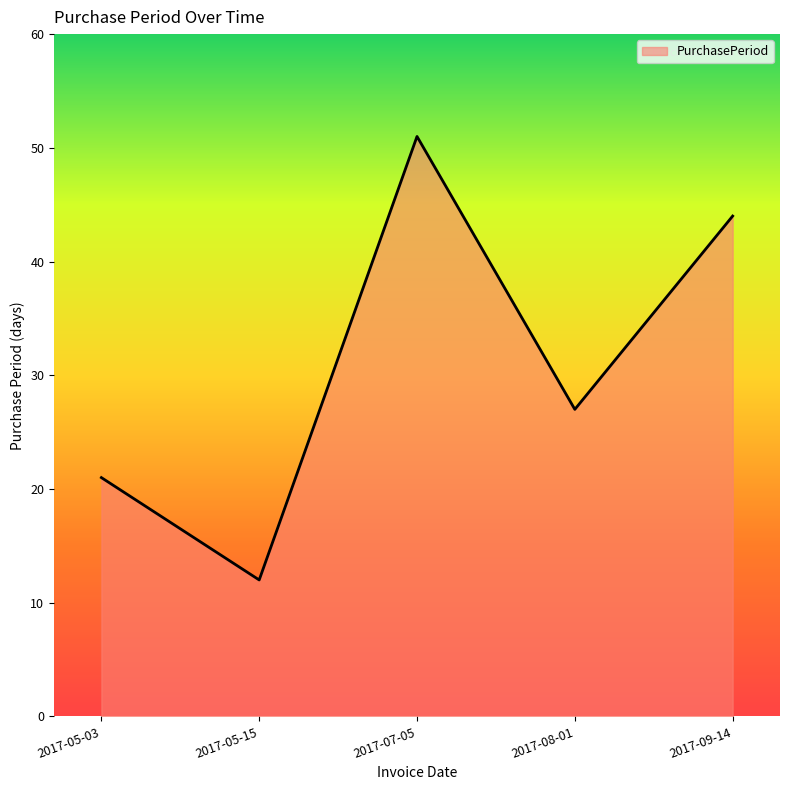

Count the number of data series in this chart.

1